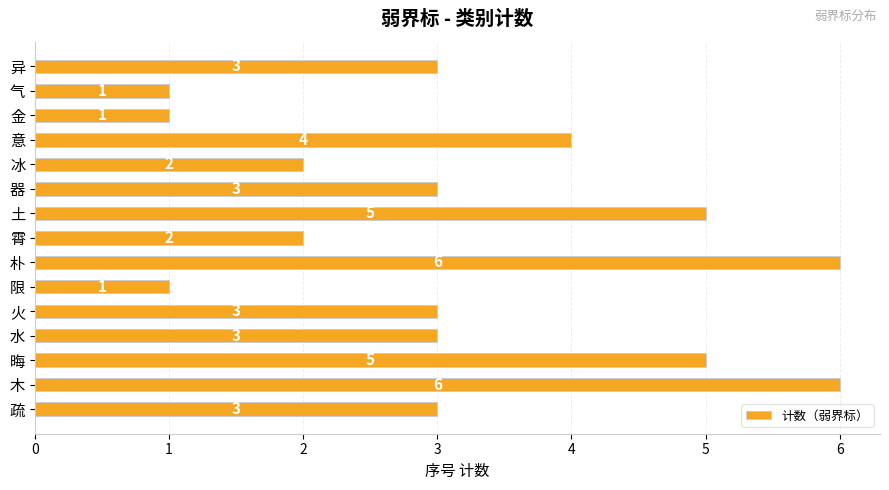

What is the difference between the maximum and minimum values?

5